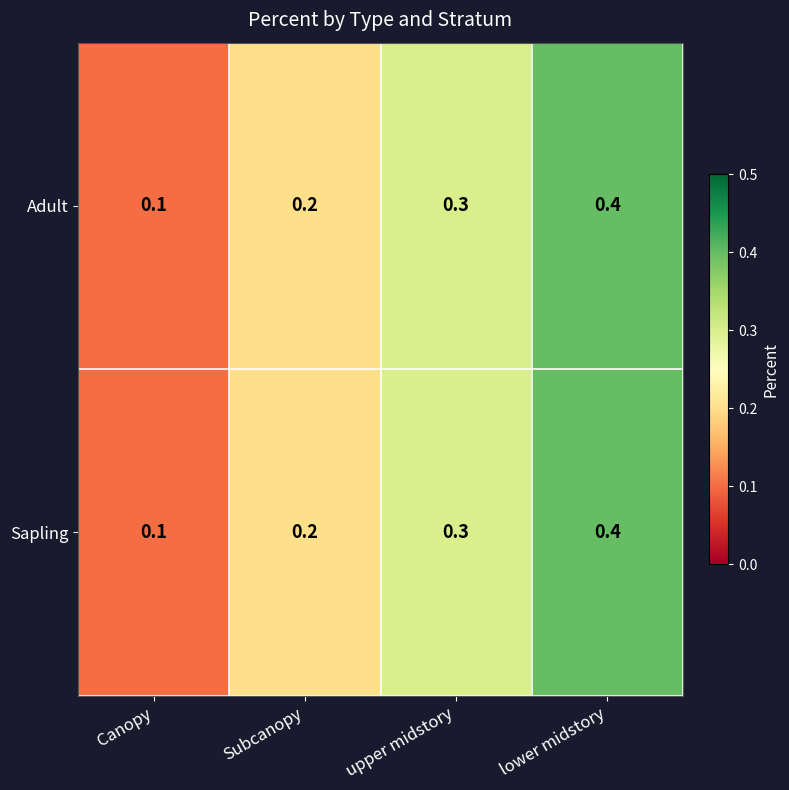

Which label corresponds to the largest value in the chart?

lower midstory